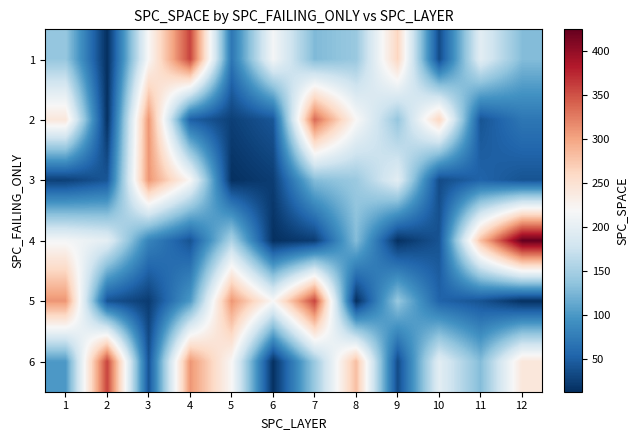

Reading right to left, what are all the values shown in this chart?

1: 12=130	11=197	10=35	9=263	8=142	7=128	6=215	5=70	4=358	3=220	2=13	1=140
2: 12=70	11=42	10=263	9=140	8=221	7=336	6=43	5=26	4=51	3=310	2=15	1=243
3: 12=41	11=54	10=35	9=197	8=143	7=130	6=24	5=14	4=220	3=310	2=43	1=26
4: 12=425	11=282	10=41	9=15	8=130	7=24	6=14	5=154	4=41	3=82	2=199	1=215
5: 12=15	11=41	10=54	9=140	8=13	7=358	6=220	5=310	4=101	3=23	2=41	1=310
6: 12=243	11=130	10=197	9=35	8=282	7=143	6=14	5=220	4=310	3=41	2=358	1=101